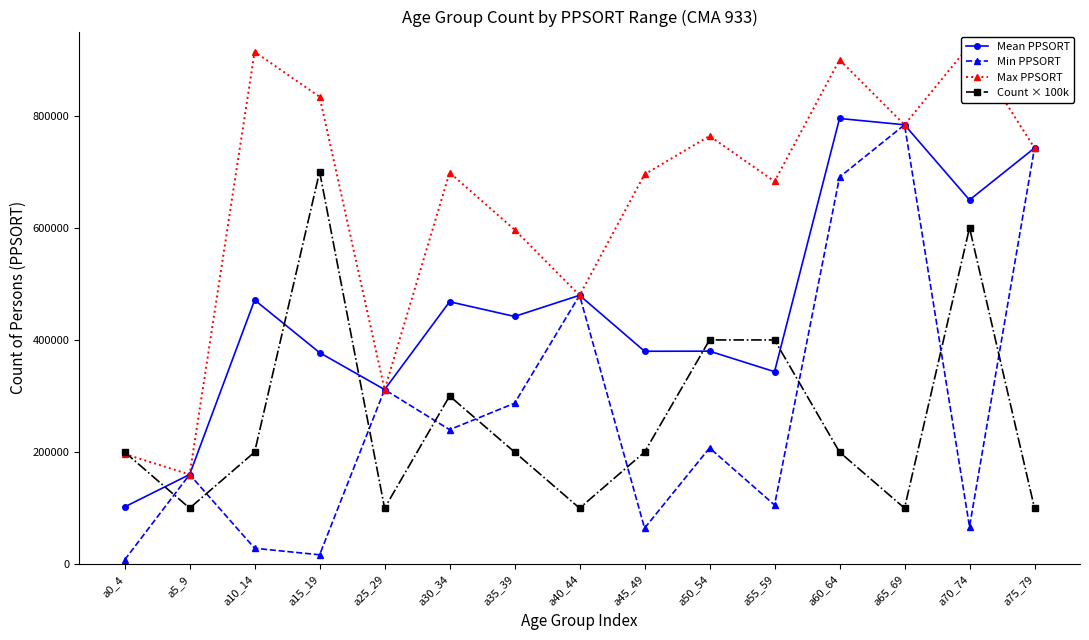

What is the value of the Max PPSORT point at the 2nd from the left?

160006.0